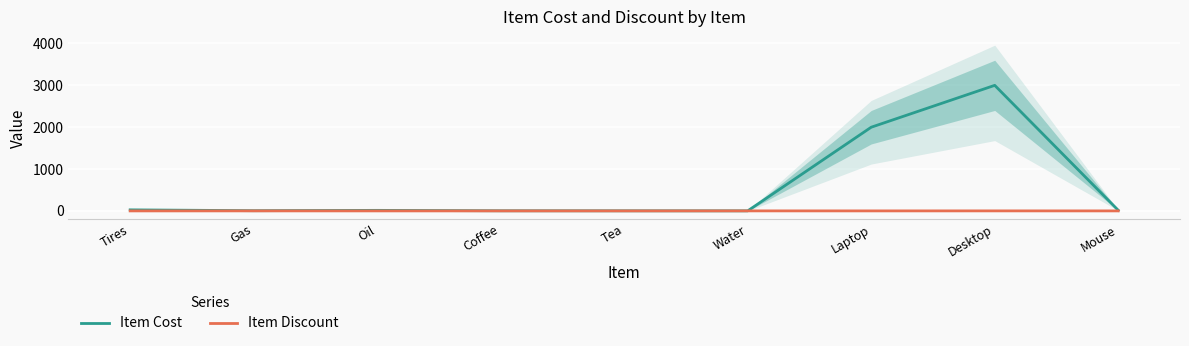

Which category has the lowest value across all series?

Tires